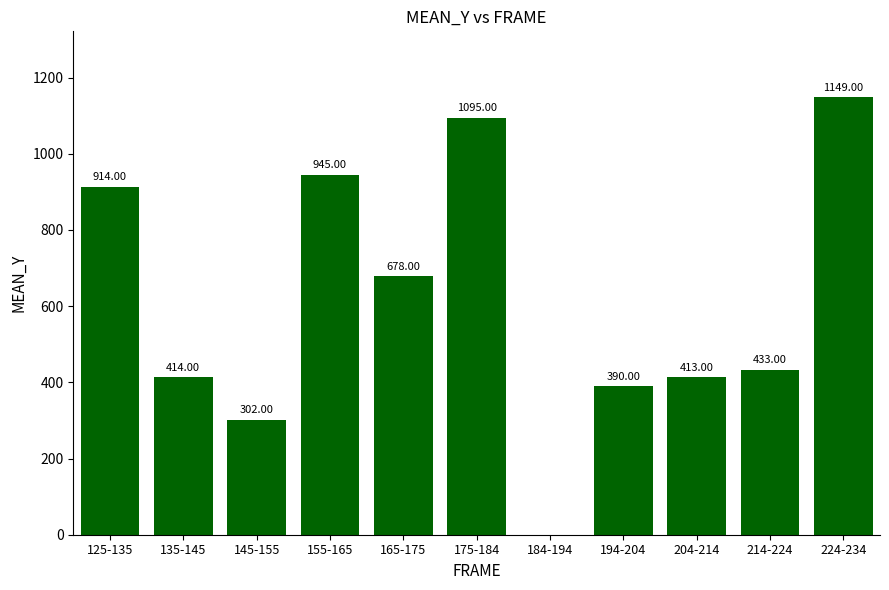

How many series are shown in this chart?

1